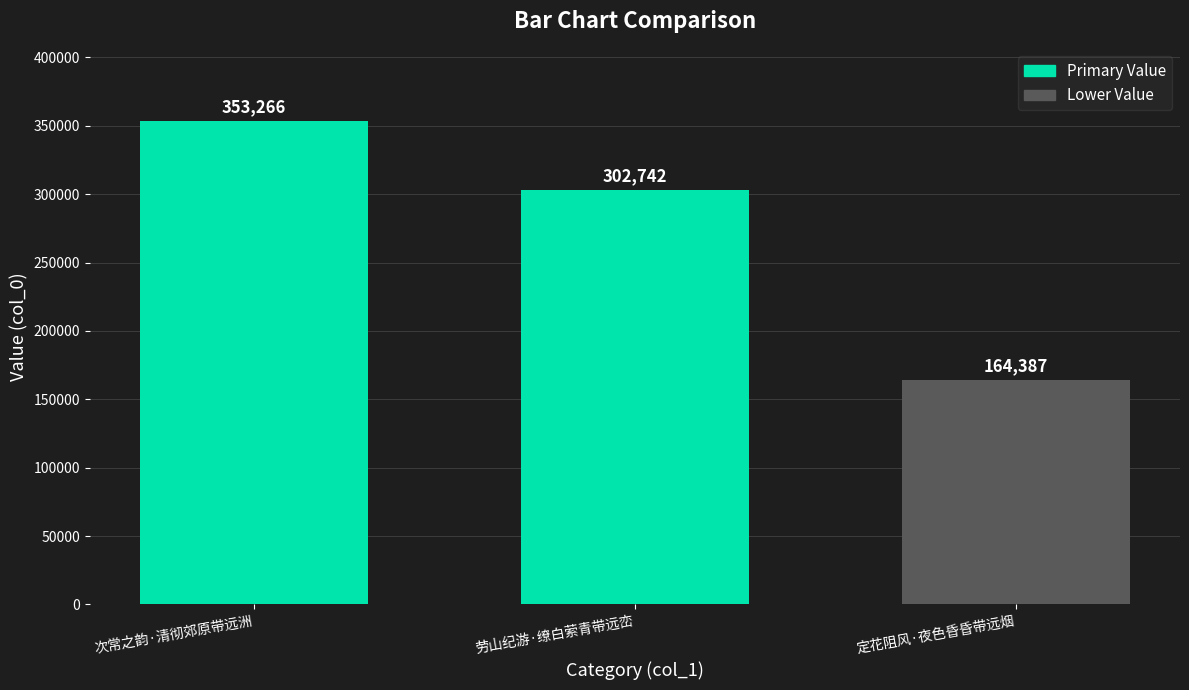

What is the label of the 2nd bar from the right?

劳山纪游·缭白萦青带远峦